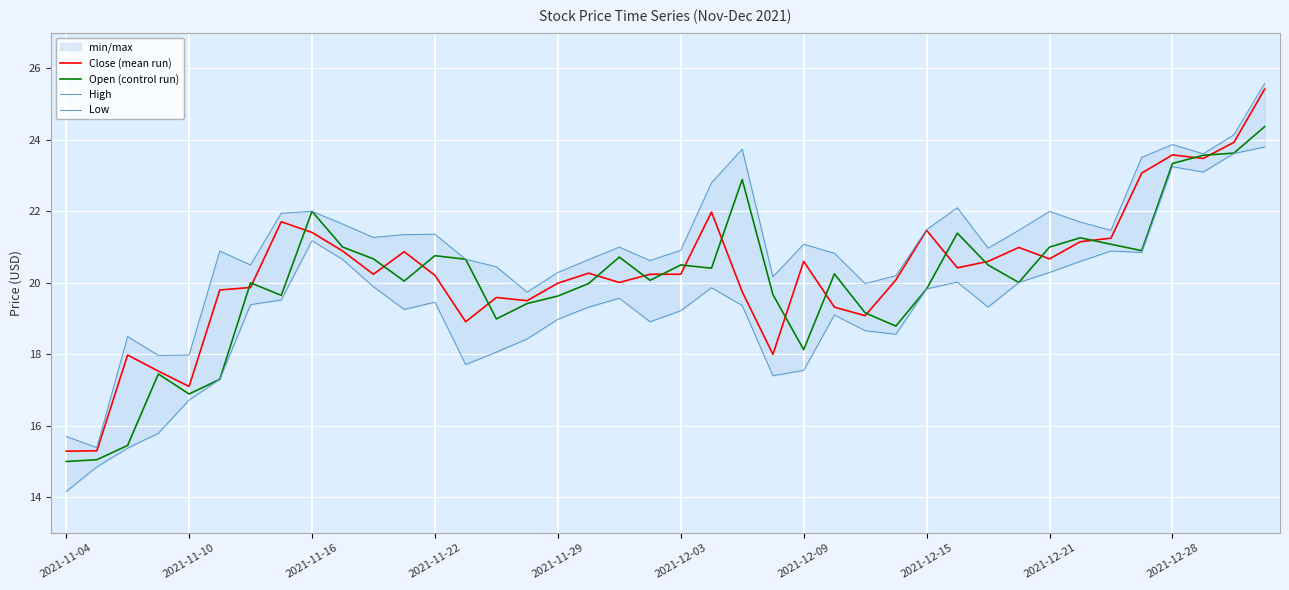

At 2021-12-03, list the series in order from largest to smallest.

High, Open (control run), Close (mean run), Low